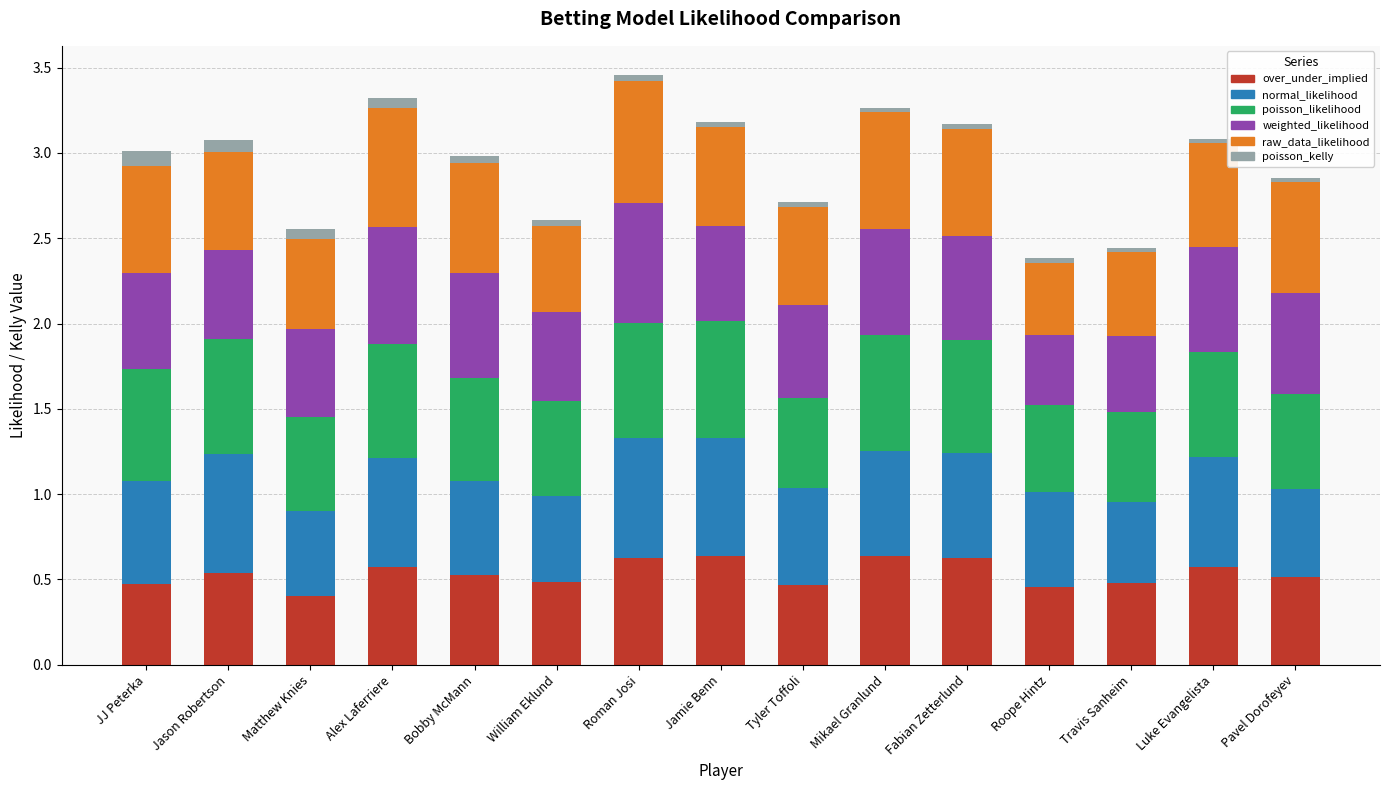

What is the sum of all over_under_implied values?

8.0